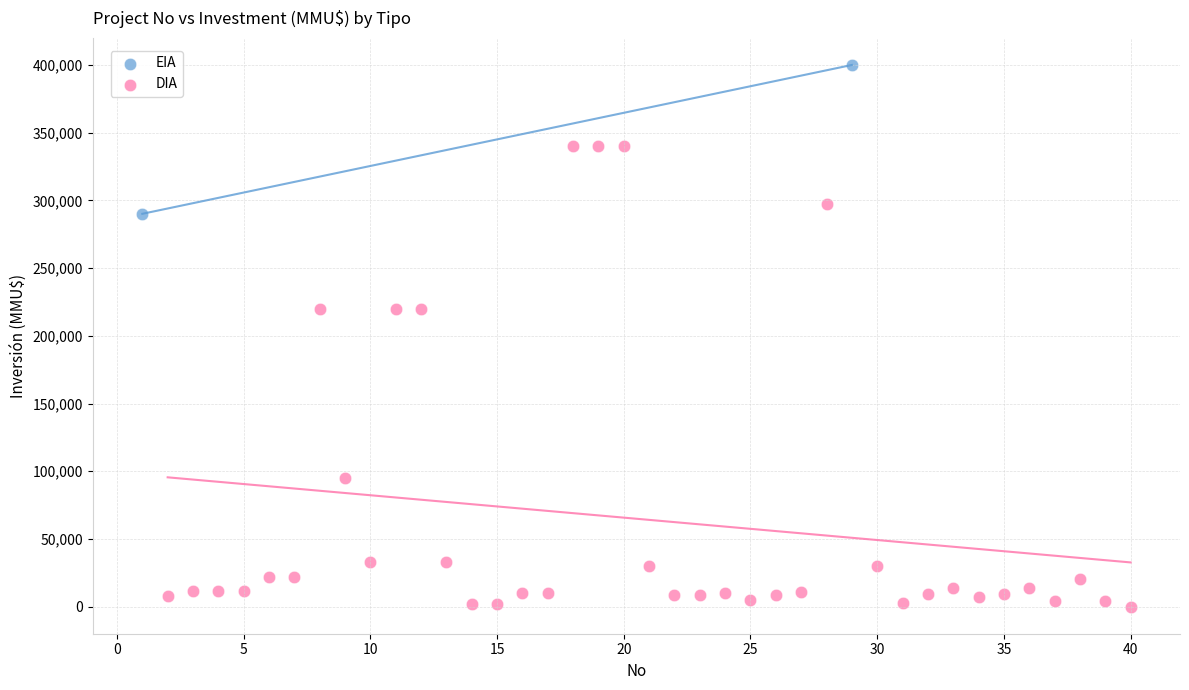

What are all the series names shown in the legend?

EIA, DIA